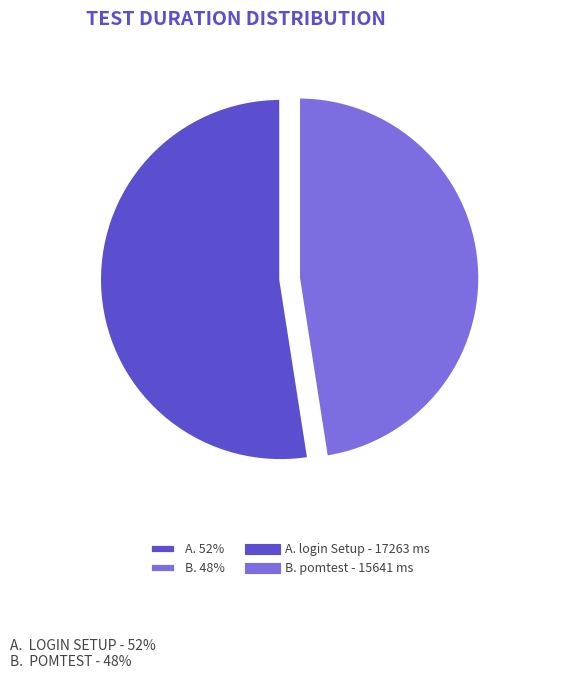

Rank the categories by value from highest to lowest.

A. 52%, B. 48%